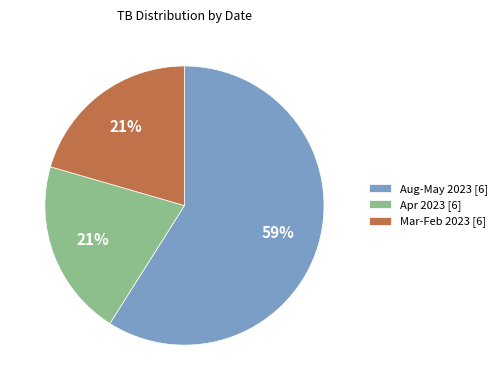

Which slice is the largest?

Aug-May 2023 [6]